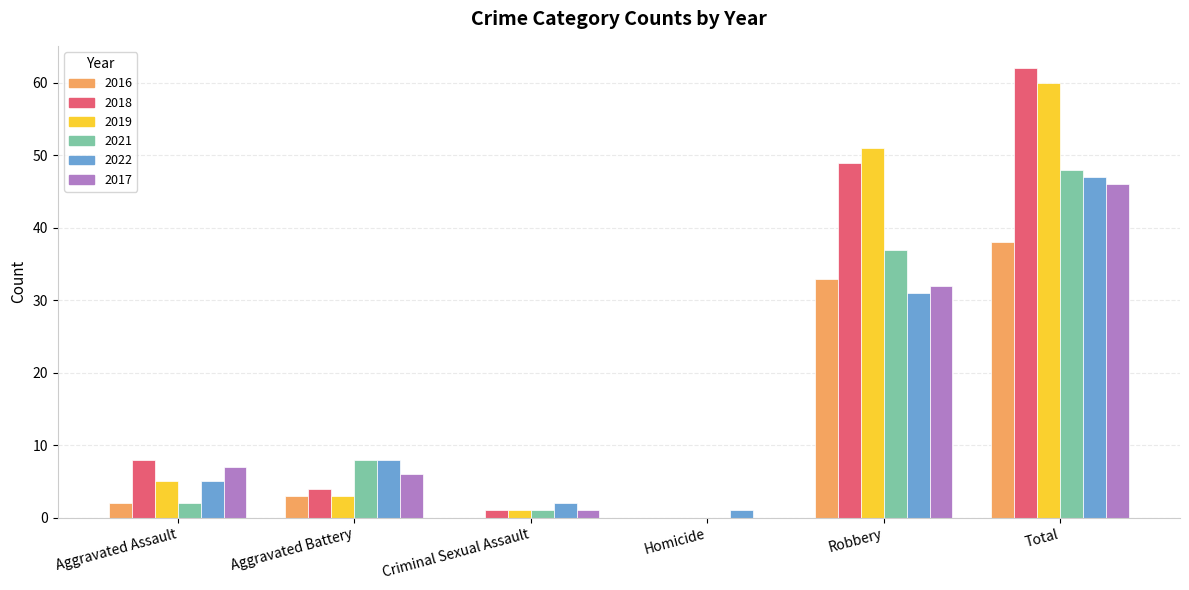

The value of 2017 at Robbery is 42. True or false?

False